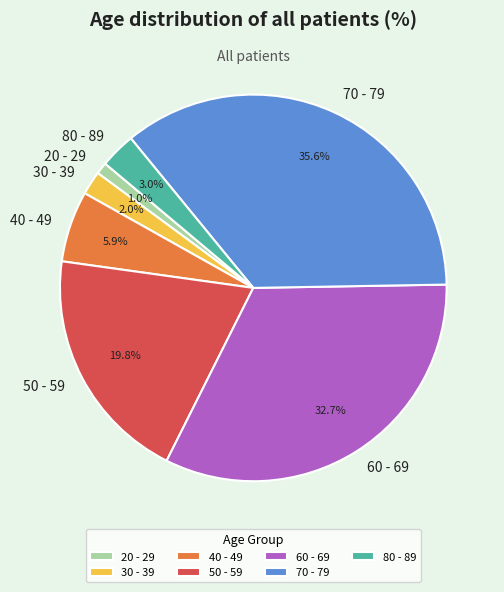

How many slices are in this pie chart?

7